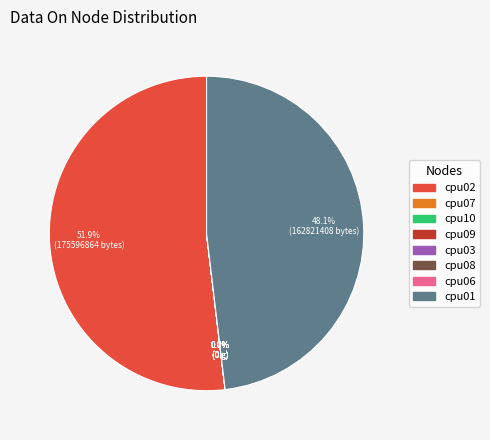

Rank the categories by value from highest to lowest.

cpu02, cpu01, cpu07, cpu10, cpu09, cpu03, cpu08, cpu06